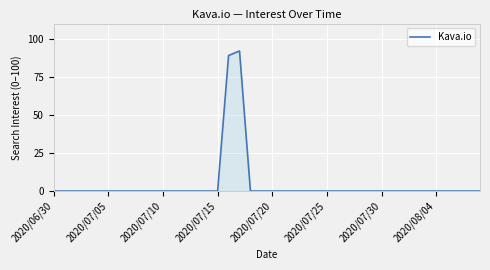

How many lines are shown in the chart?

1